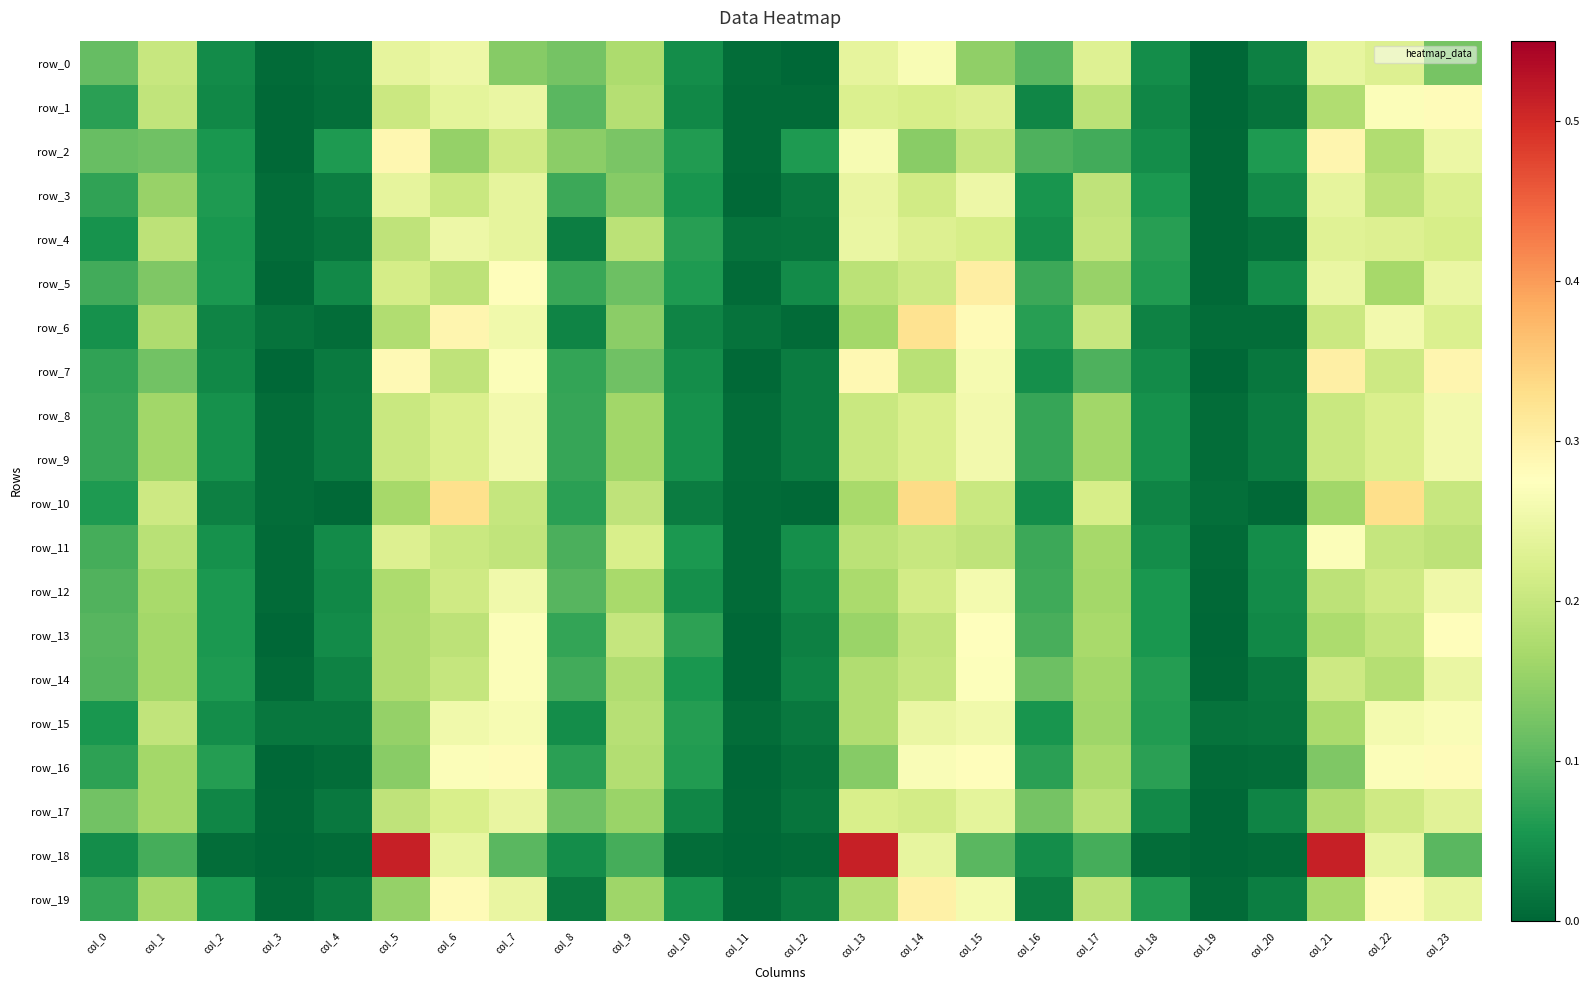

Is it true that row_2 equals 0.5 at col_21?

False